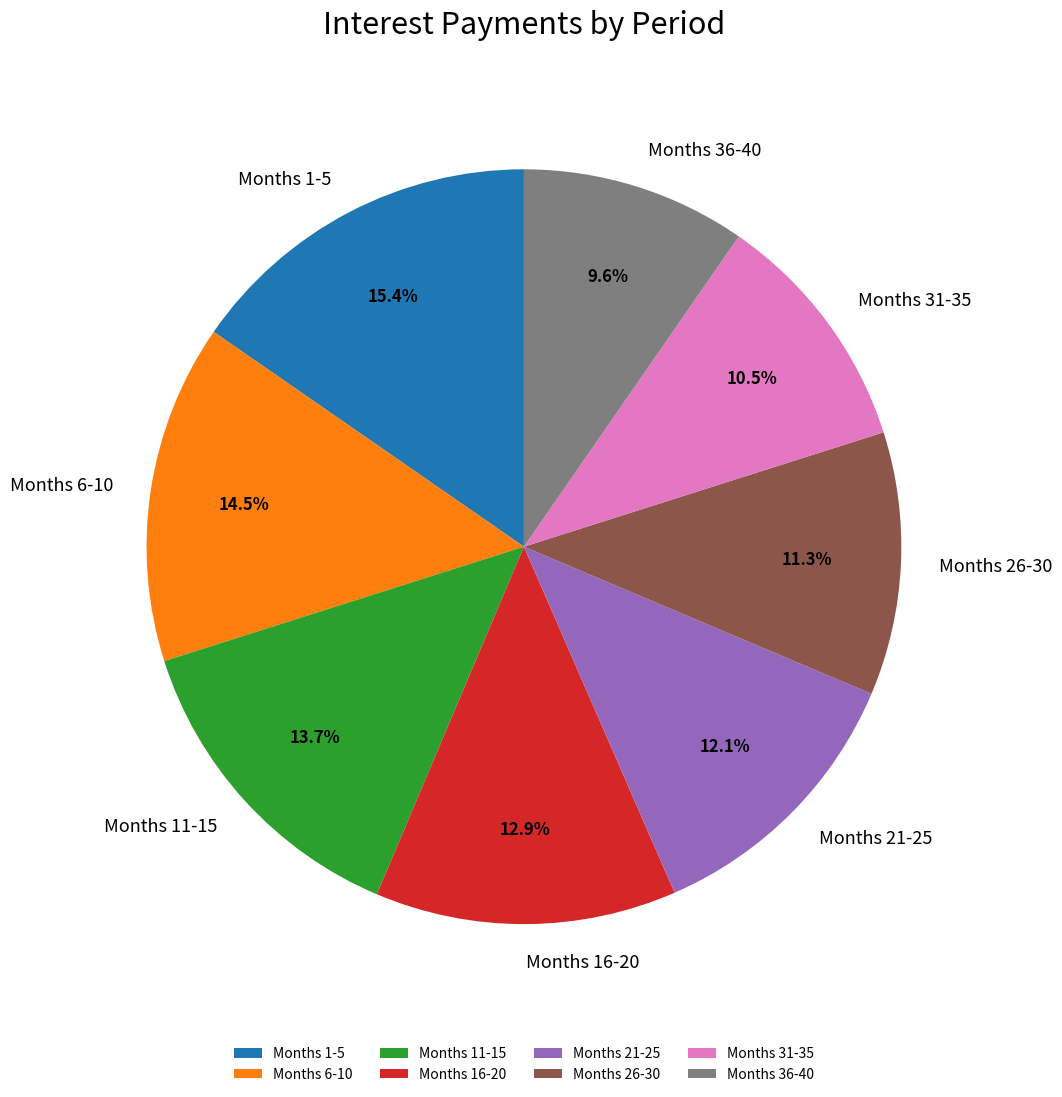

Between Months 11-15 and Months 6-10, which is larger?

Months 6-10